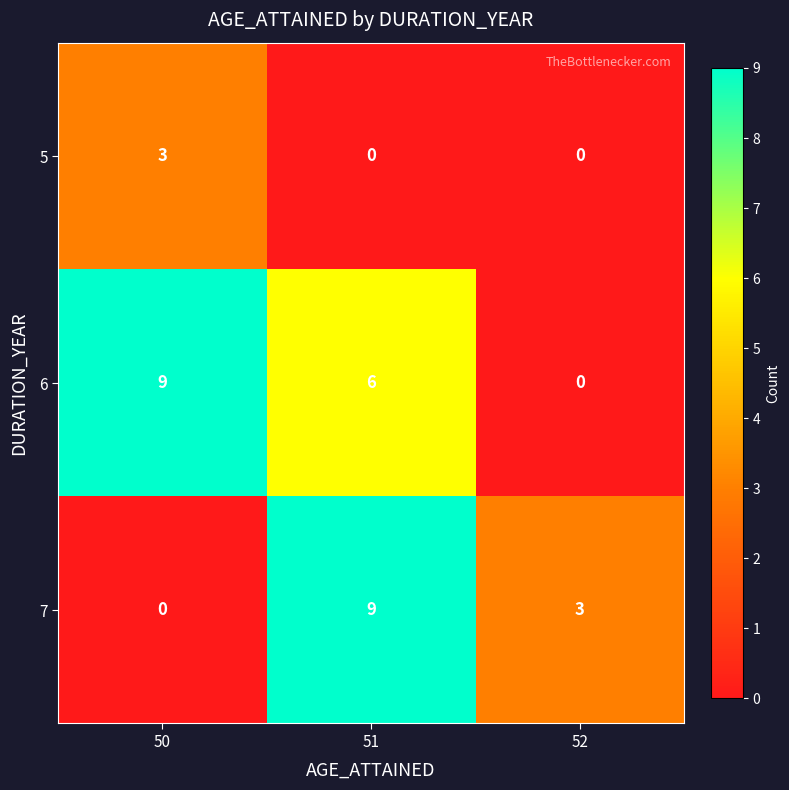

What is the maximum value for 7?

9